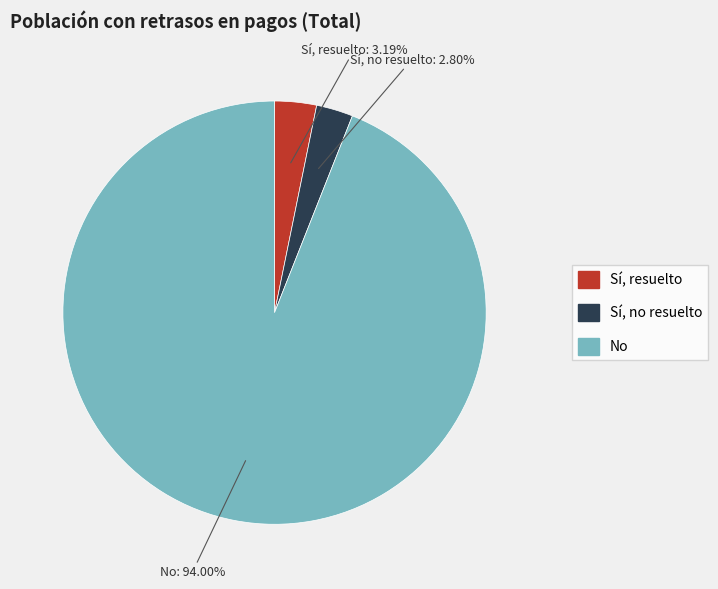

To the nearest percent, what is the average slice percentage?

33%